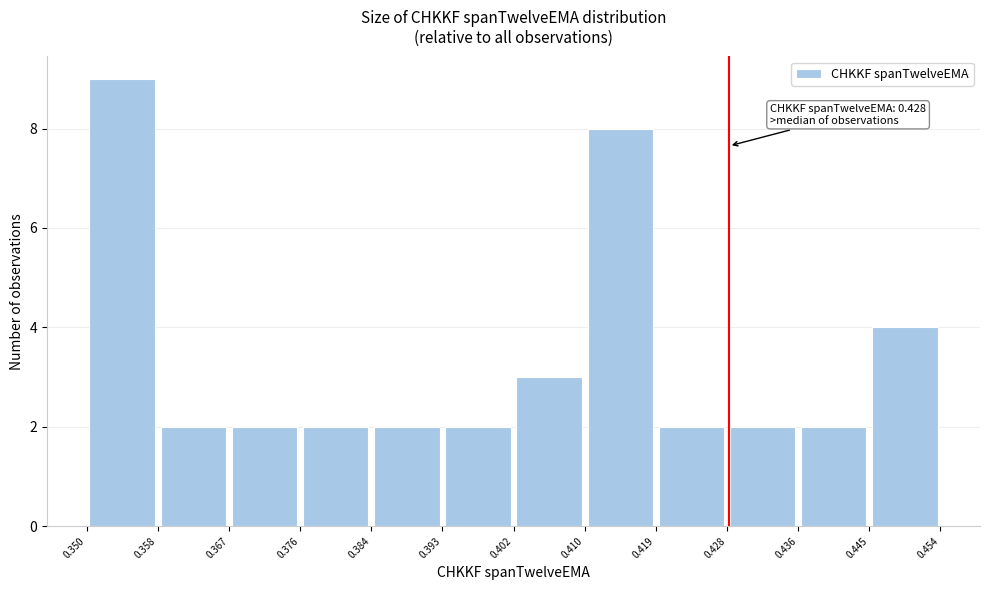

Which range on the x-axis has the tallest bar?

0.350 to 0.358